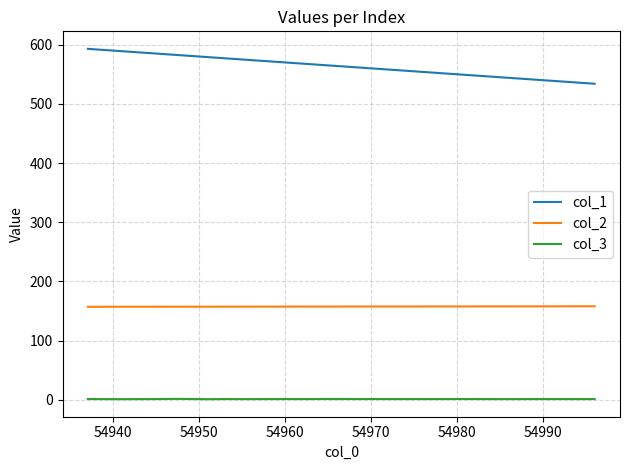

How many lines are shown in the chart?

3